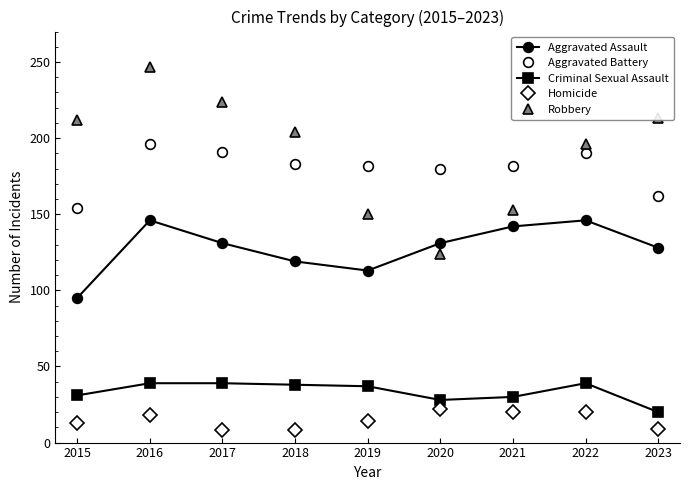

At which label does Criminal Sexual Assault first exceed 37?

2016